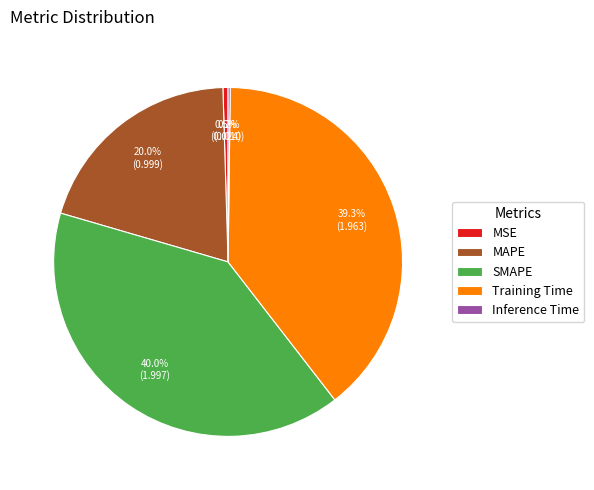

What percentage is NOT represented by MSE?

99.5%